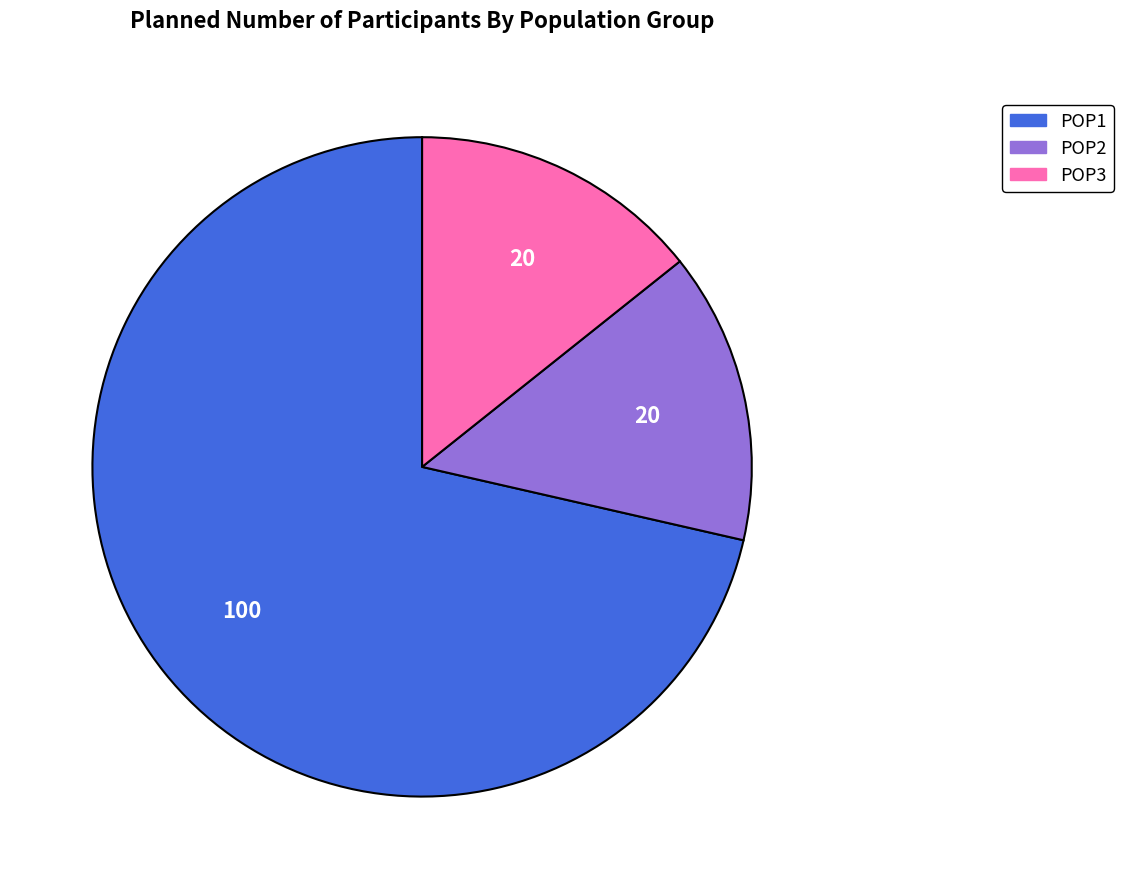

What is the ratio of the value at POP2 to the value at POP3?

1.0